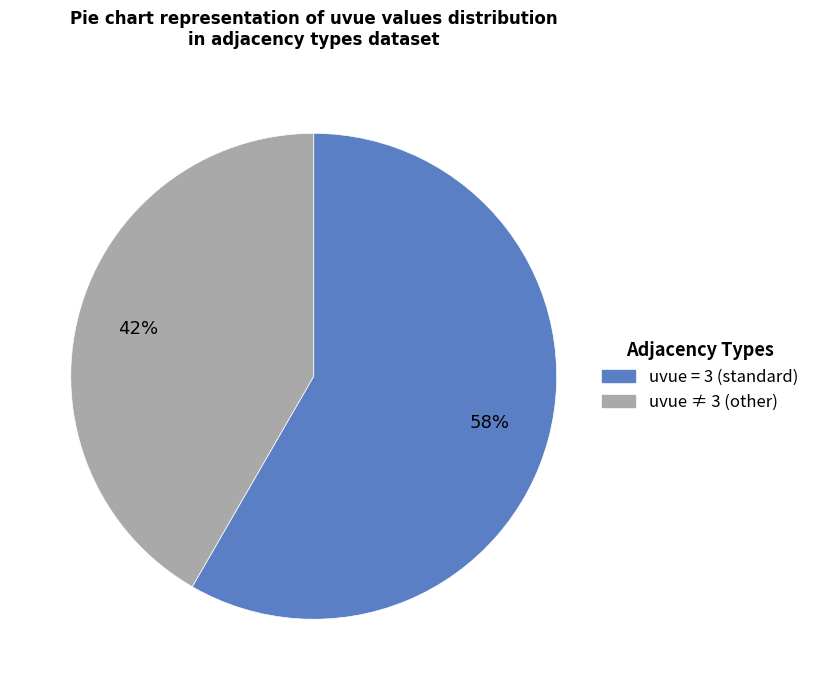

Is there a majority slice in this chart?

Yes